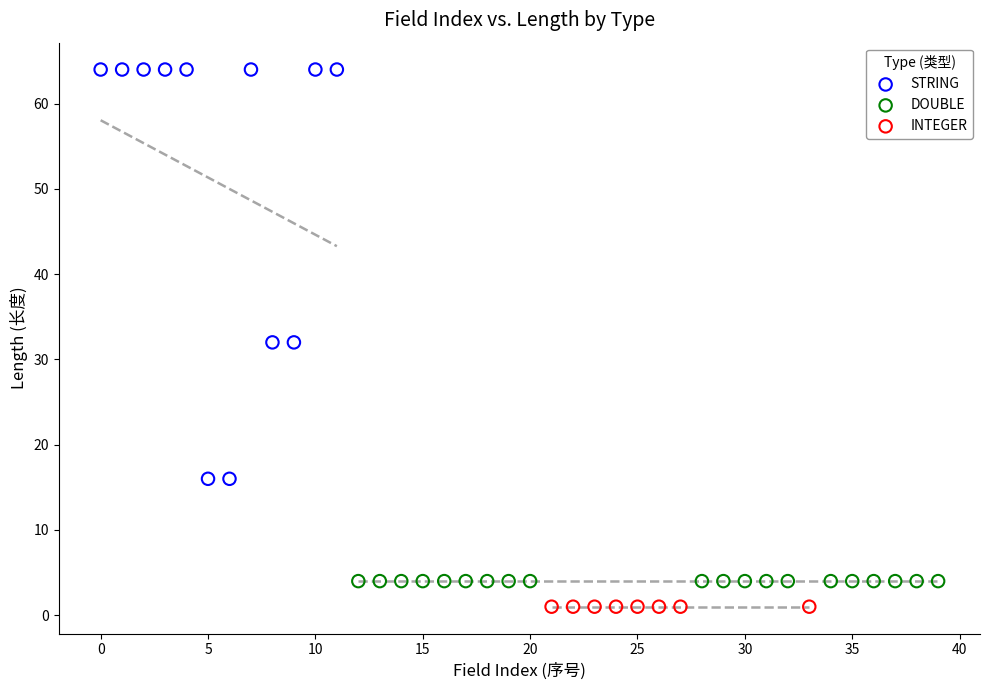

What are all the series names shown in the legend?

STRING, DOUBLE, INTEGER